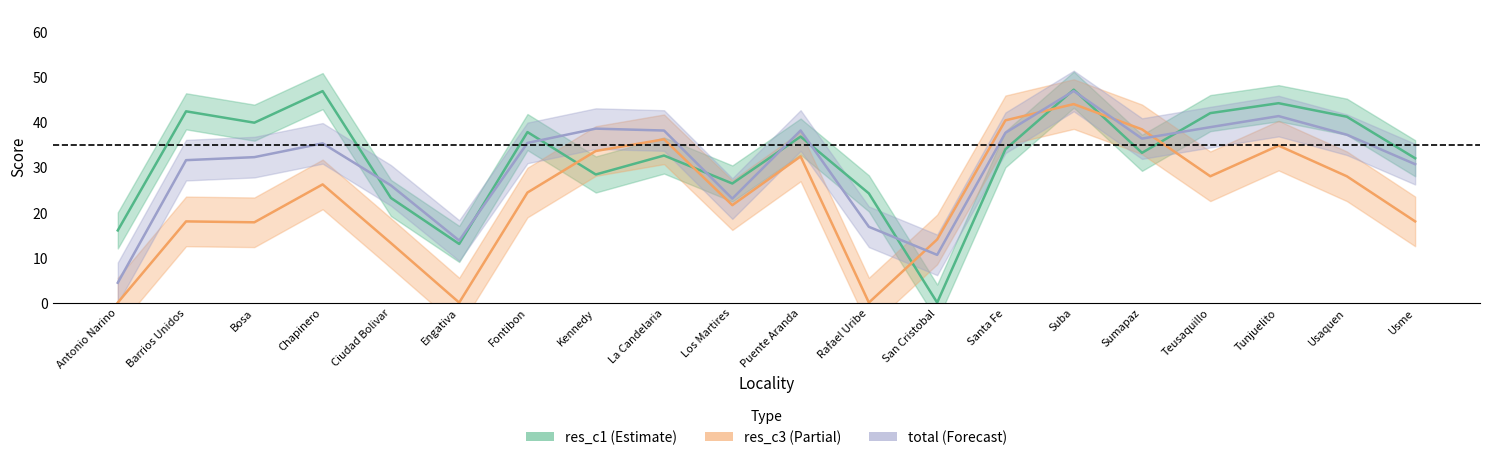

Reading left to right, transcribe all the data shown in this chart.

res_c1: 16.0	42.4	39.9	46.9	23.2	13.0	37.8	28.4	32.6	26.4	36.8	24.2	0.0	34.0	47.2	33.2	42.0	44.2	41.2	32.0
res_c3: 0.0	18.0	17.8	26.2	13.2	0.0	24.4	33.6	36.2	21.6	32.4	0.0	14.0	40.4	44.0	38.4	28.0	34.8	28.0	18.0
total: 4.4	31.6	32.2	35.3	26.0	13.8	35.4	38.6	38.1	23.1	38.1	16.8	10.6	37.6	46.9	36.4	38.9	41.3	37.2	30.7